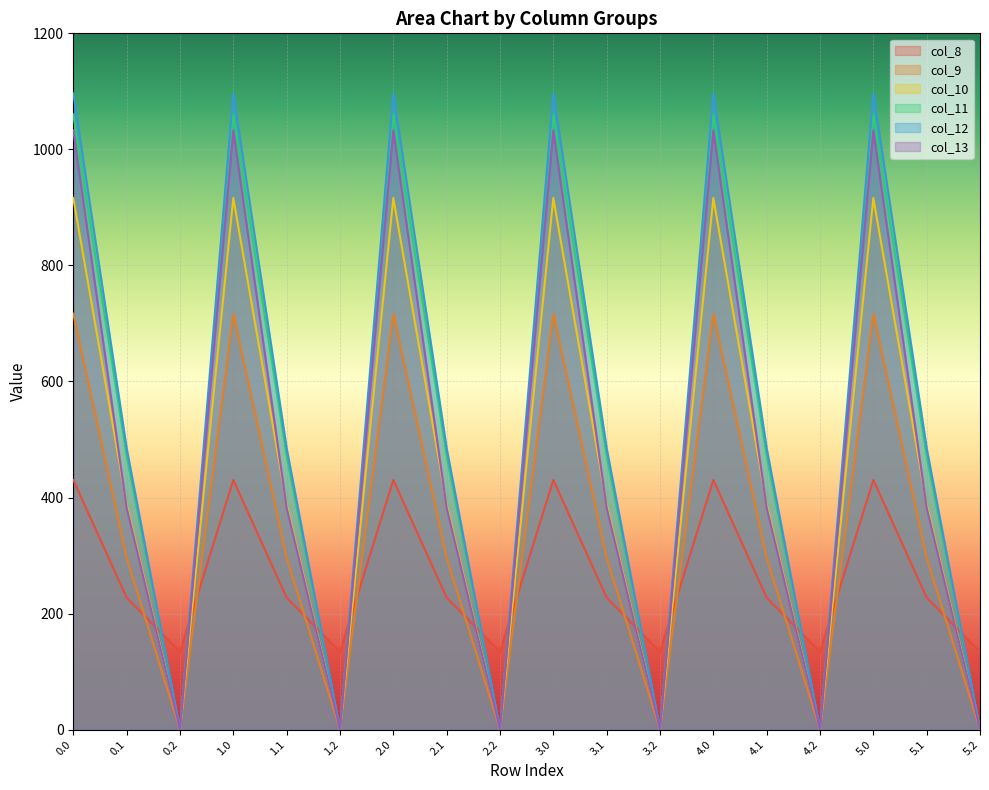

What is the label of the 3rd point from the left?

0.2